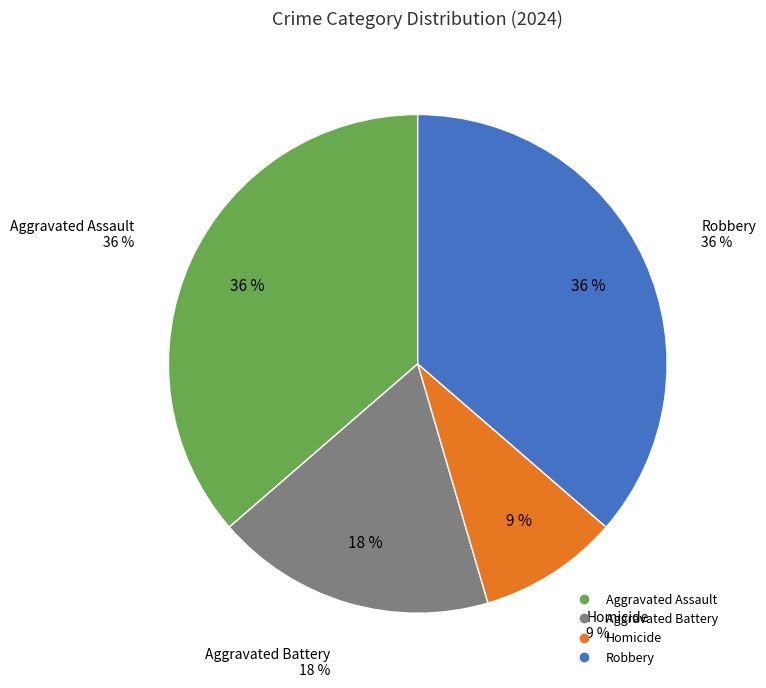

What percentage is NOT represented by Aggravated Assault?

63.6%